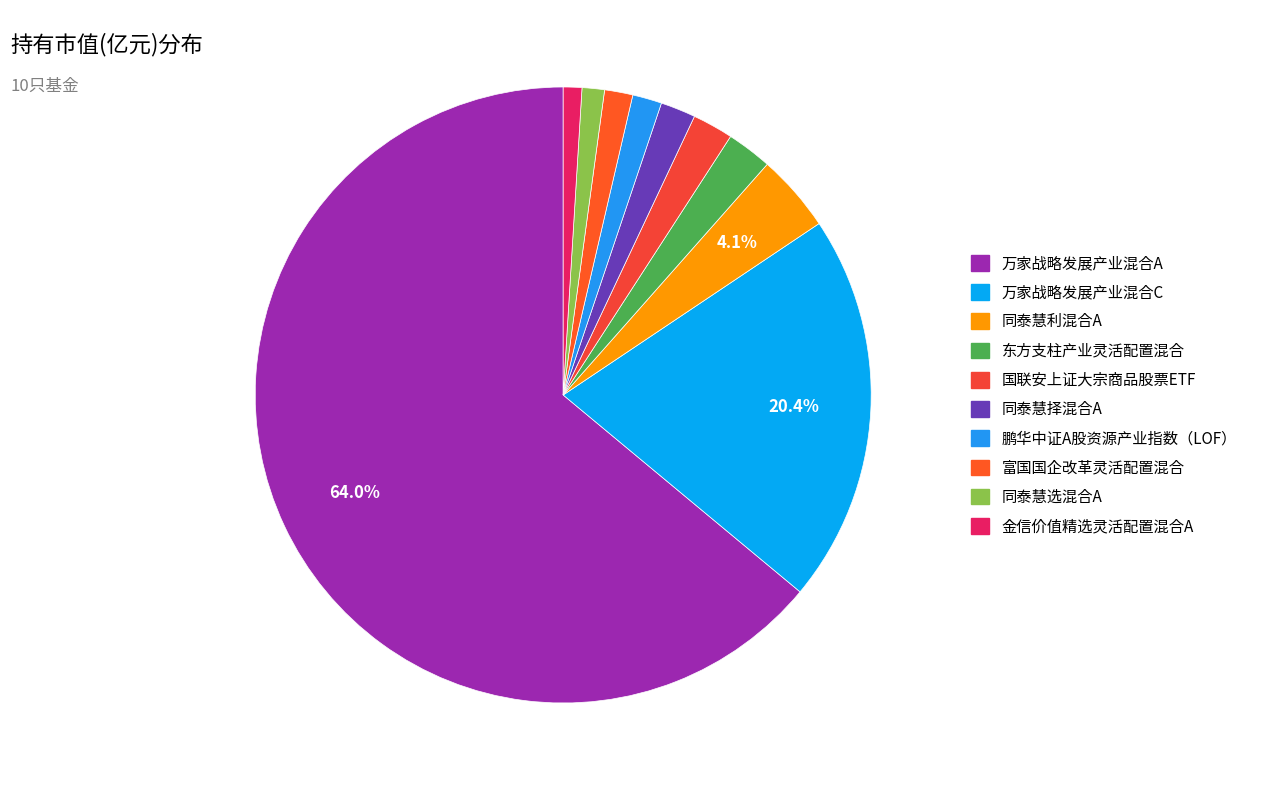

Is it true that 金信价值精选灵活配置混合A is 1% of the pie?

True